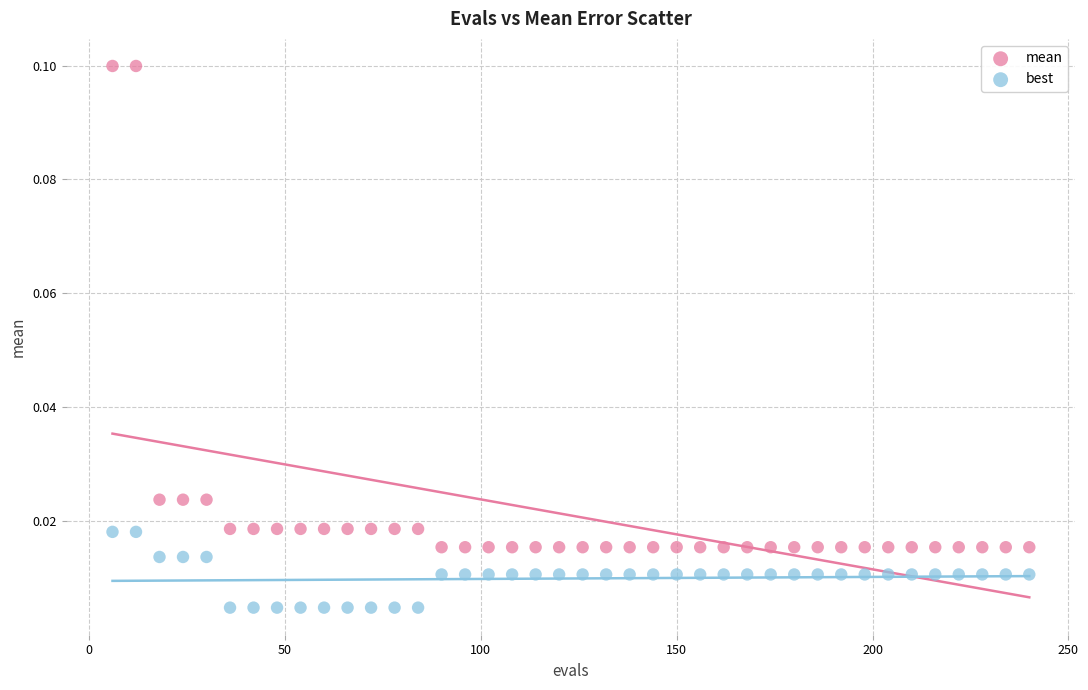

What is the X range (max minus min) for the scatter plot?

234.0